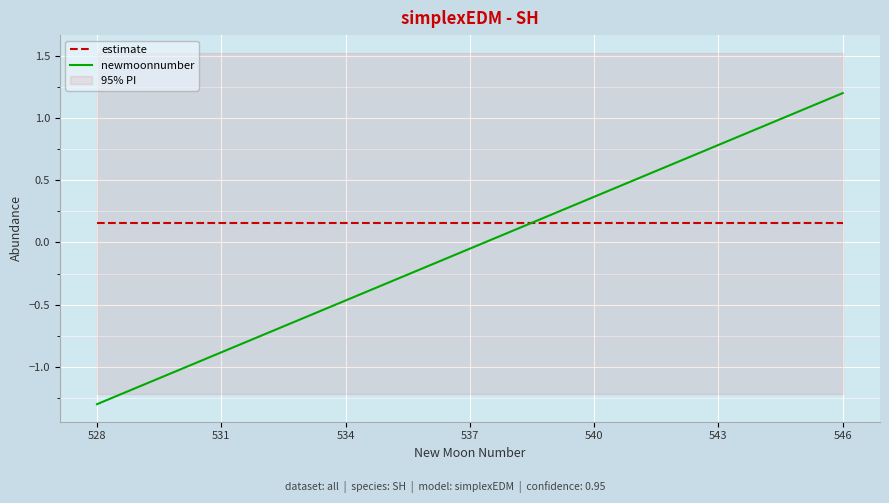

Which series ends up on top after the final intersection of newmoonnumber and estimate?

newmoonnumber